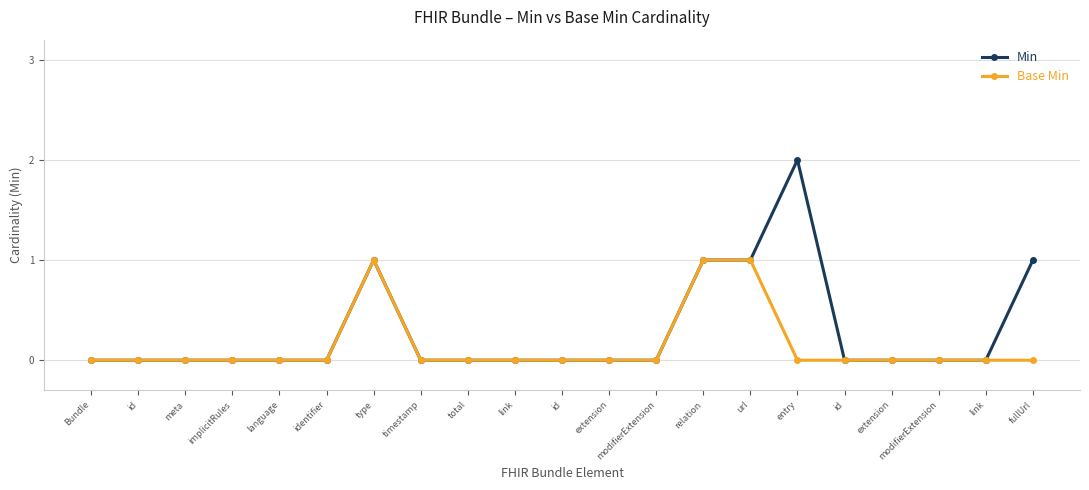

What is the label of the 6th point from the left?

identifier